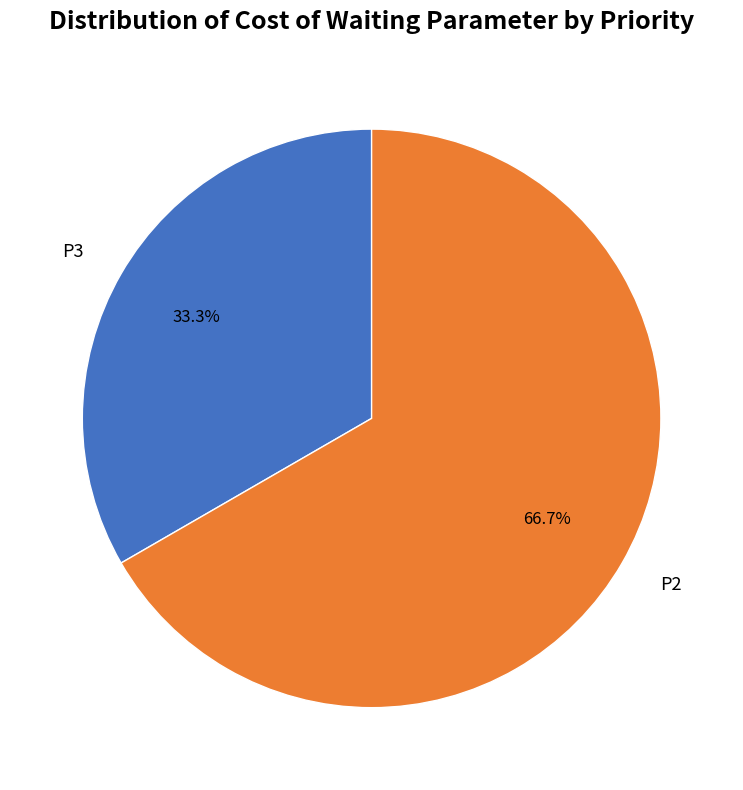

Does any single category account for the majority?

Yes